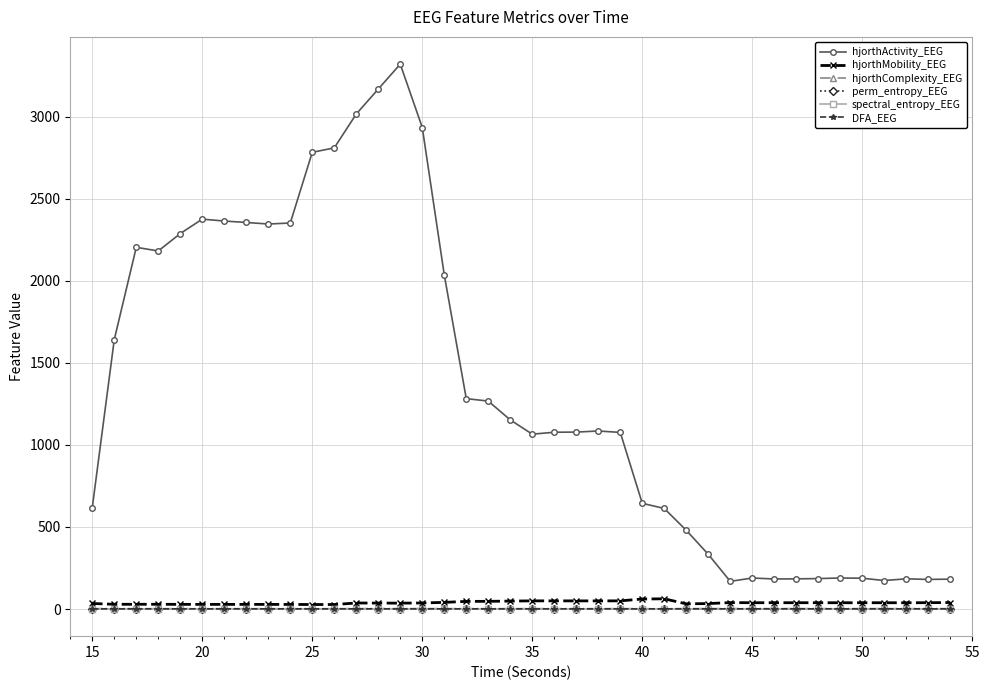

Which series has the largest range (max minus min)?

hjorthActivity_EEG